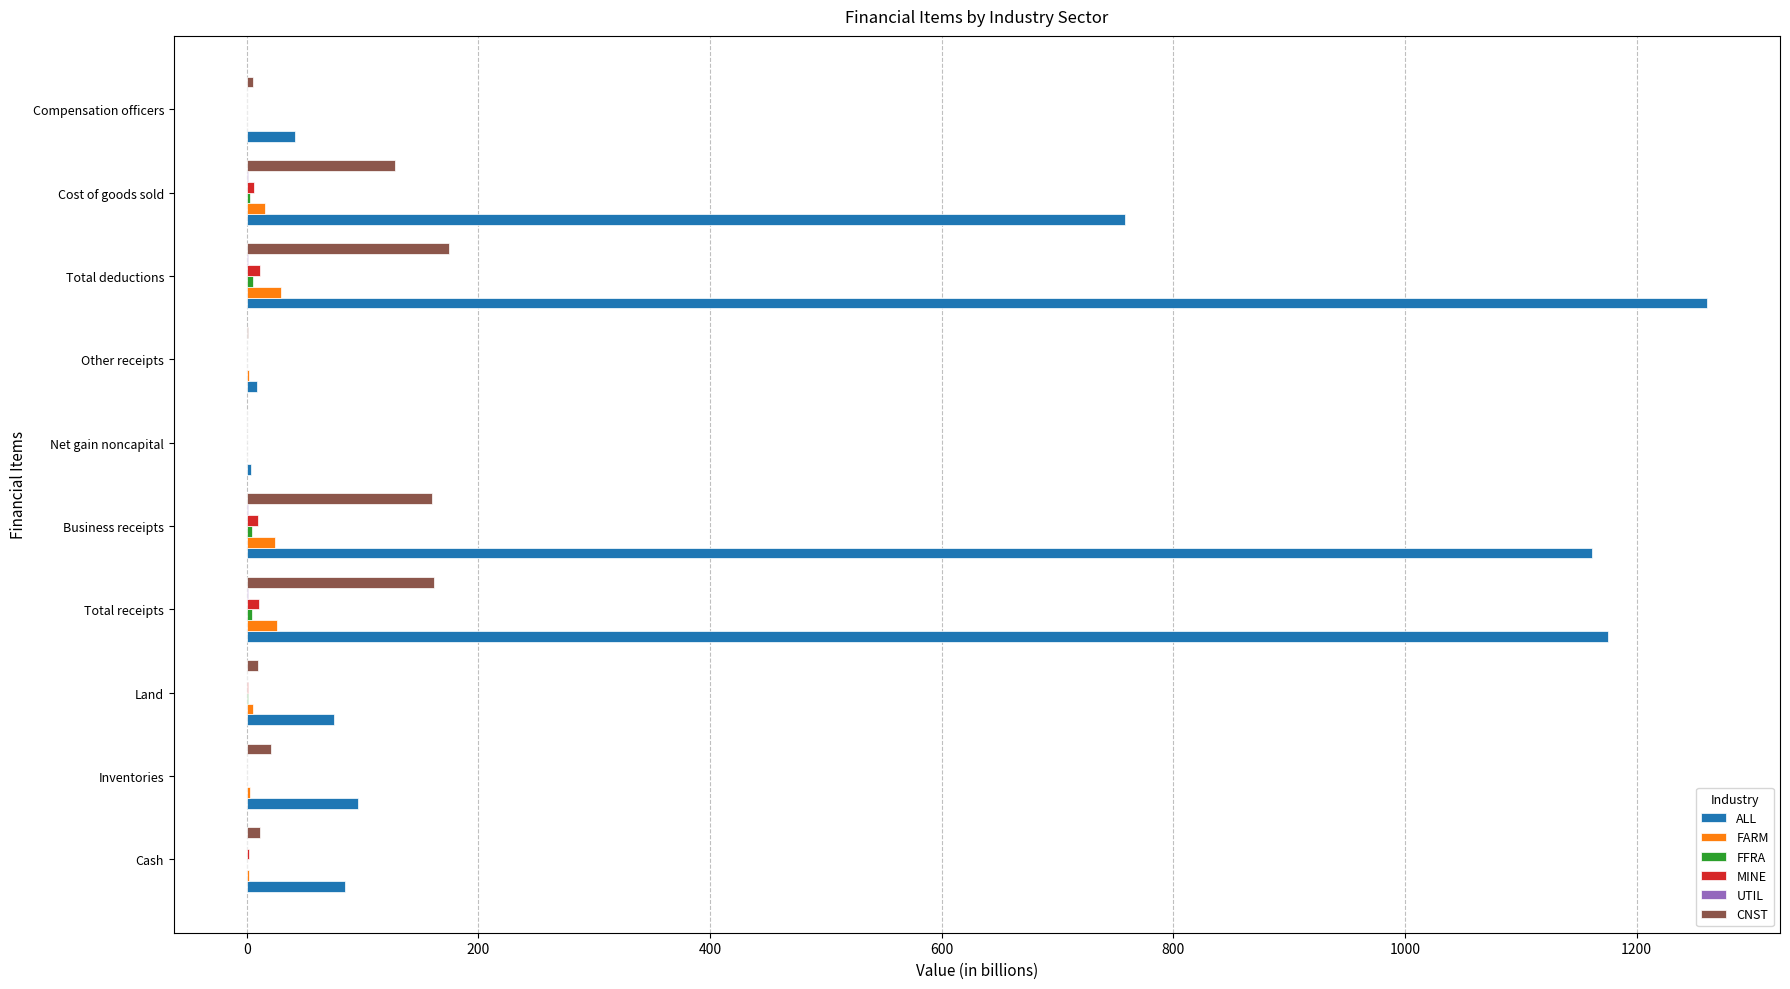

What is the maximum value shown in the chart?

1260.7